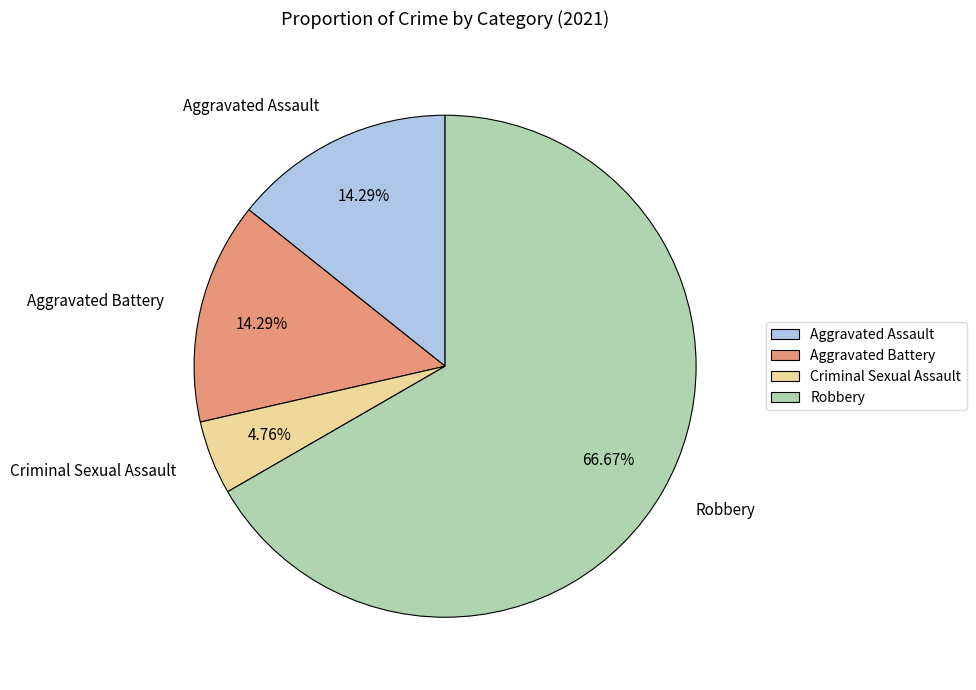

Between Aggravated Assault and Criminal Sexual Assault, which is larger?

Aggravated Assault